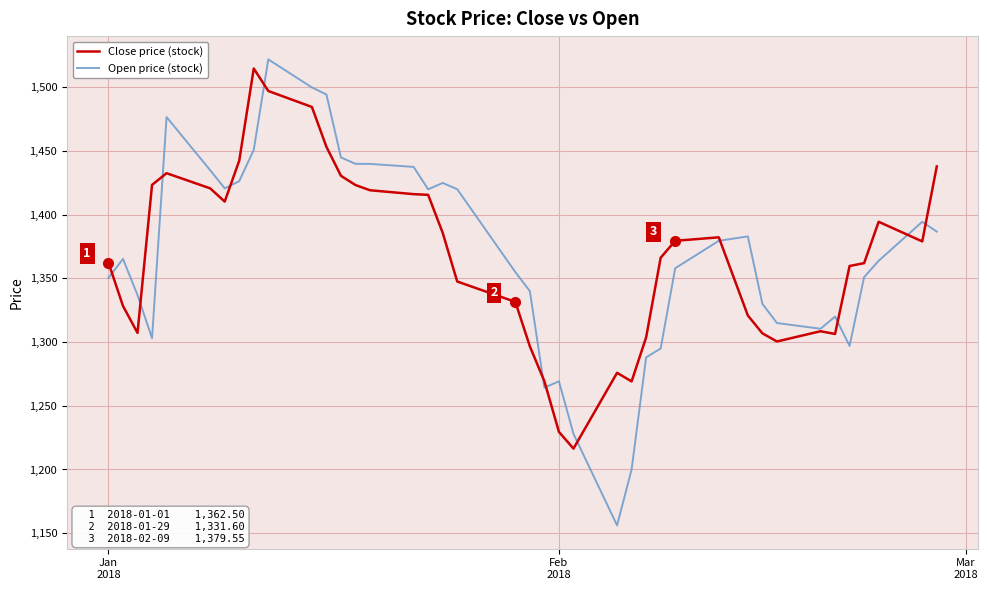

What is the lowest value of the Open price (stock) series?

1156.1